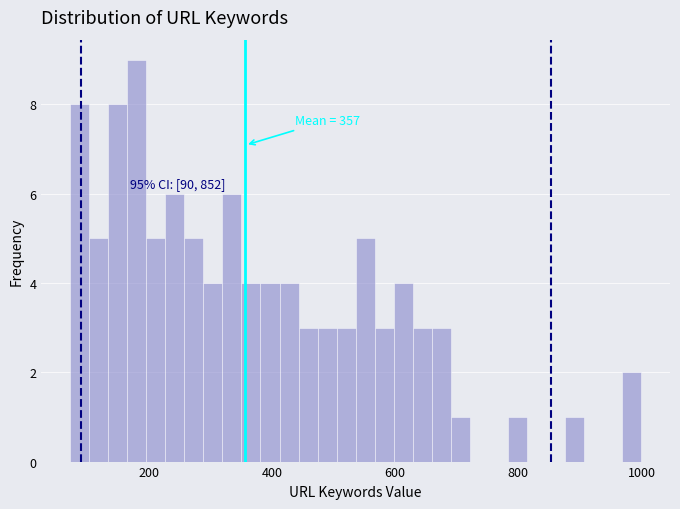

Around what value on the x-axis is the tallest bar? Give the approximate position of its centre, as read against the axis.

180